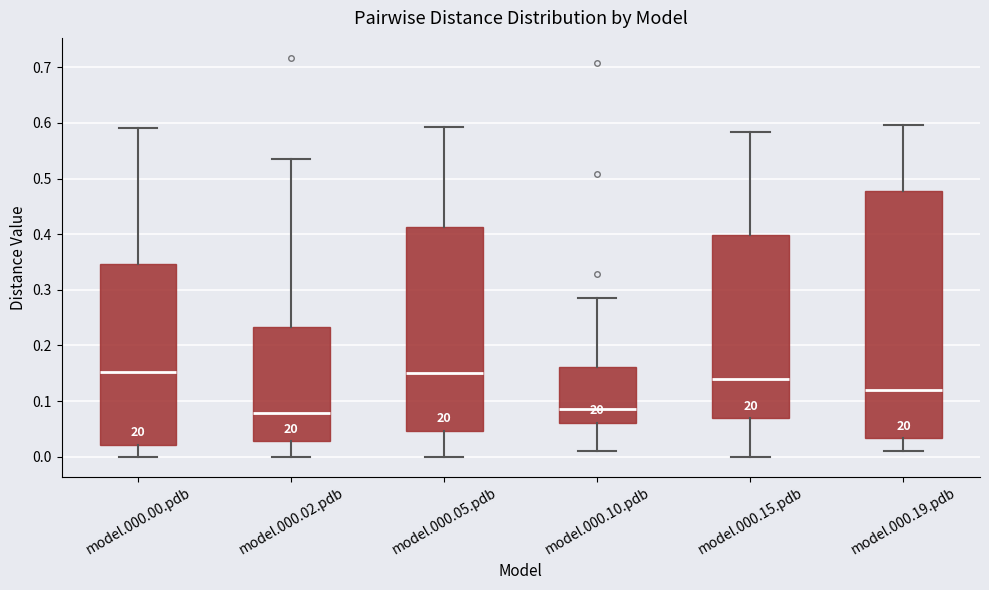

Comparing the boxes themselves (not the whiskers), which one is the tallest?

model.000.19.pdb